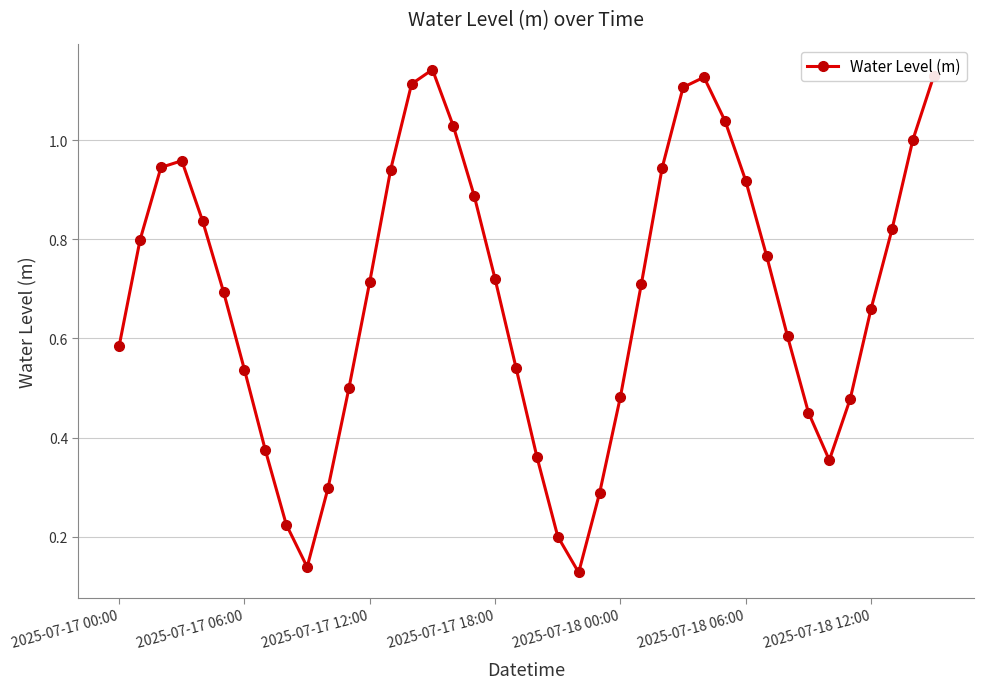

What is the sum of all values?

27.5